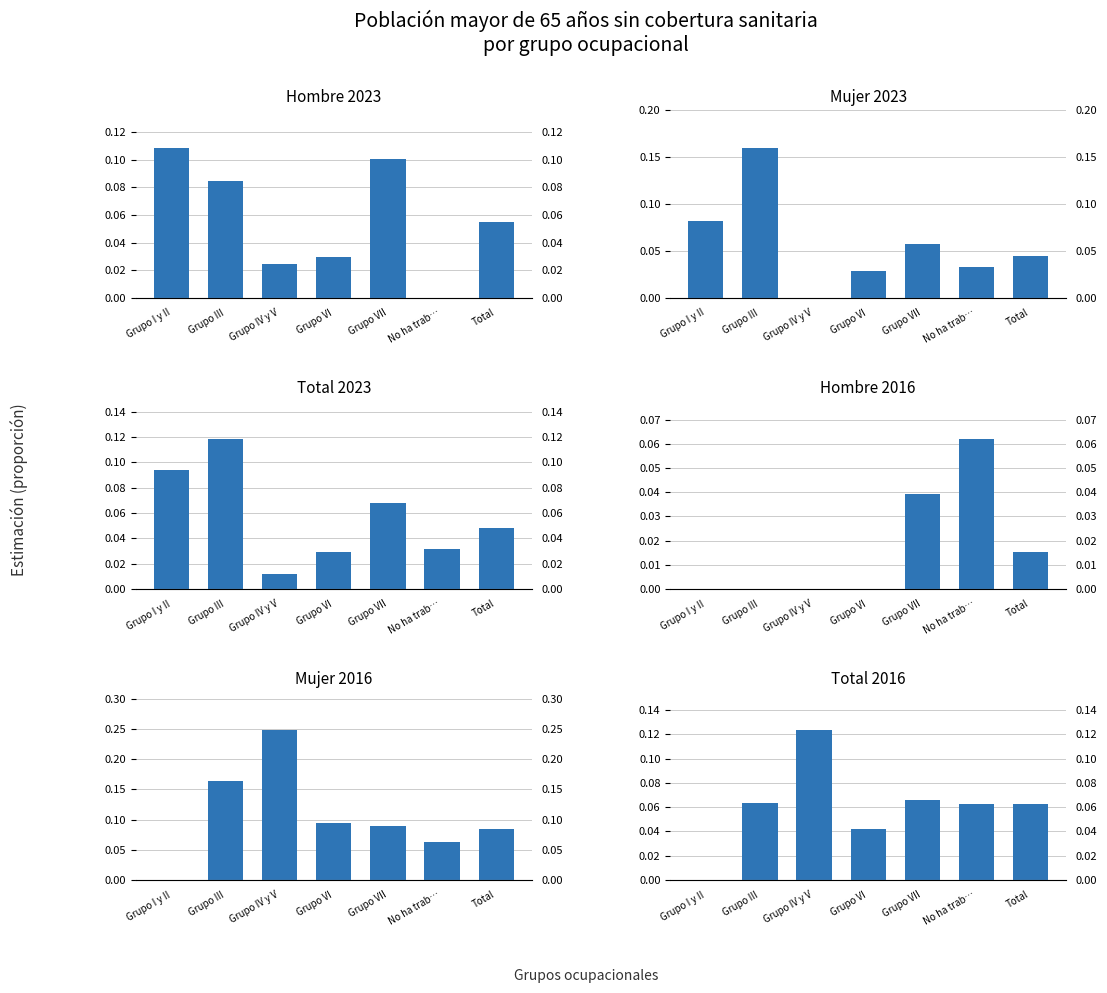

What is the sum of all Hombre 2016 values?

0.1